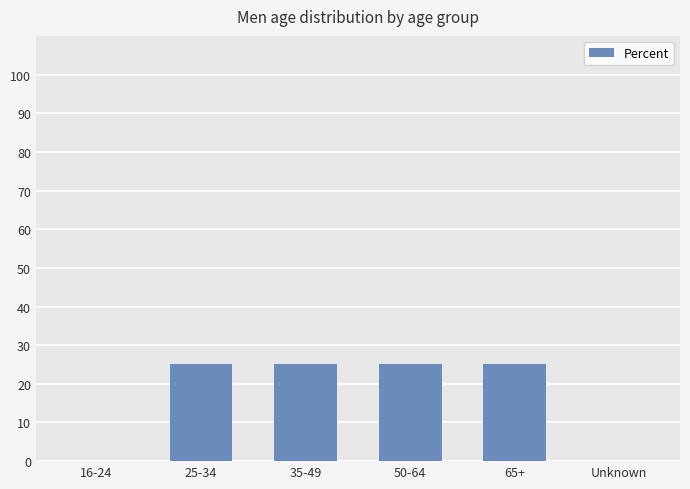

What is the sum of all values?

100